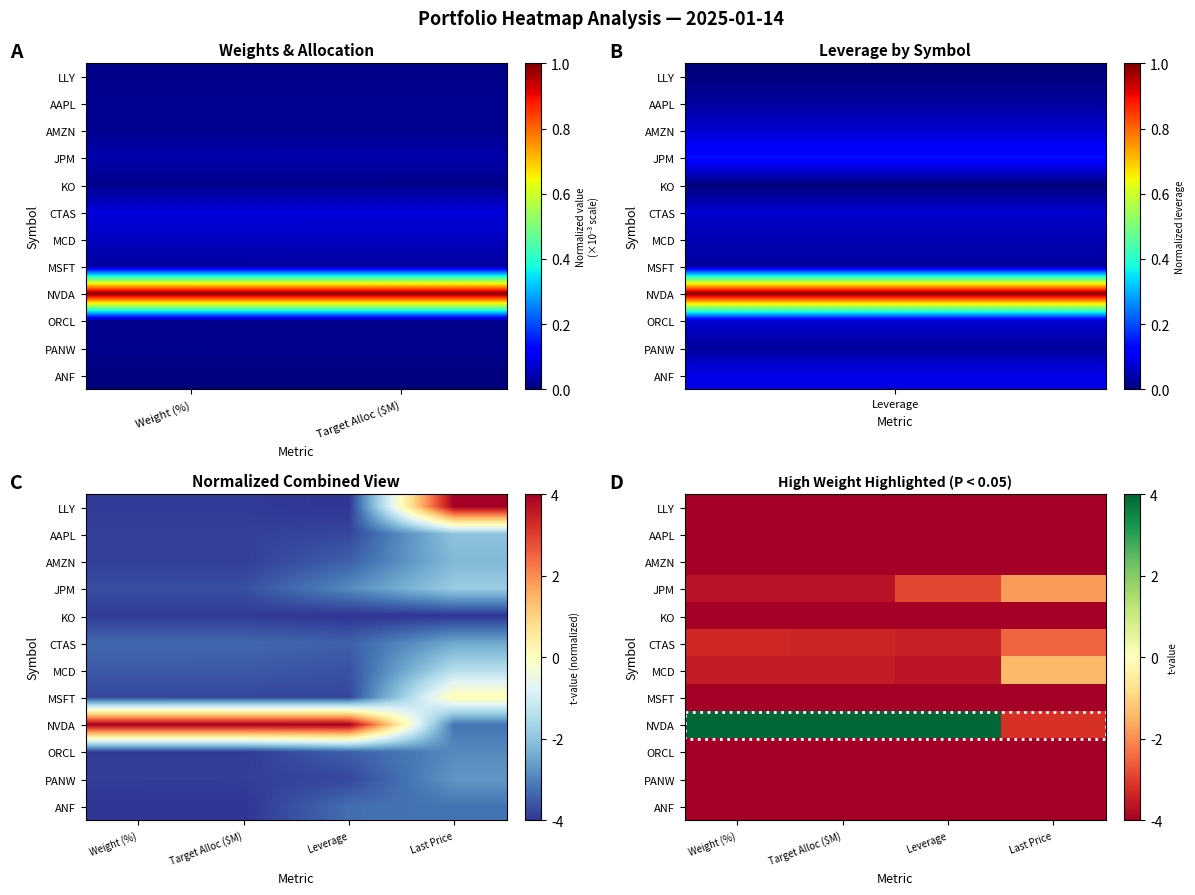

Which has a higher value, Last Price or Target Alloc ($M)?

Last Price